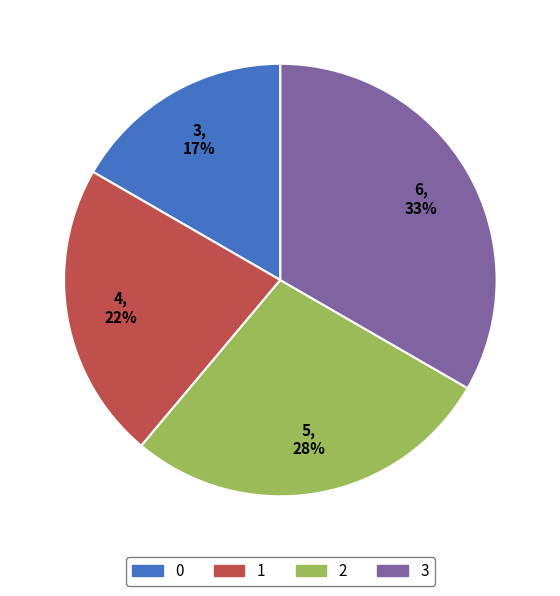

Between 2 and 3, which is larger?

3